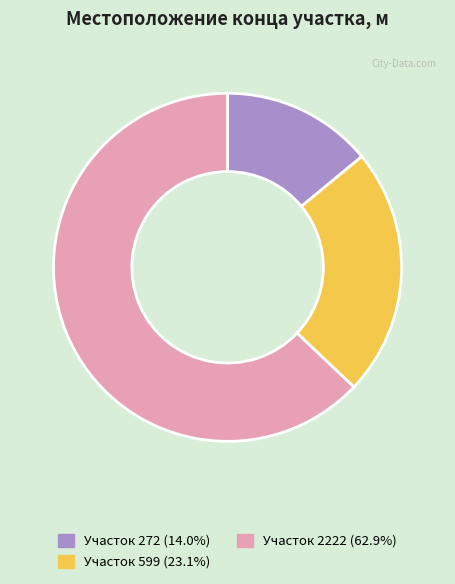

Approximately how many times larger is the value at Участок 599 (23.1%) compared to Участок 2222 (62.9%)?

0.4